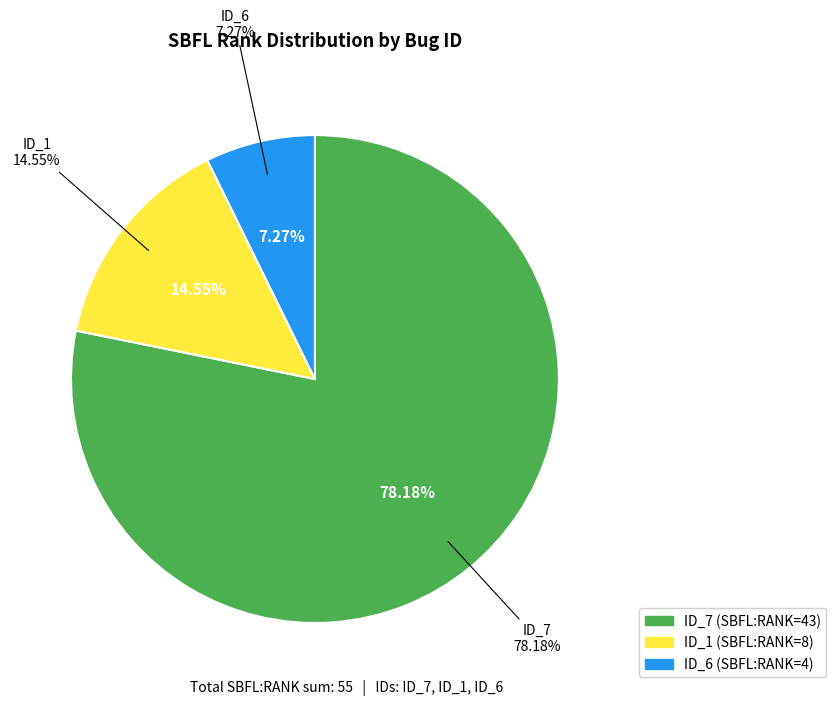

To the nearest percent, what is the combined percentage of _MultipleBugs_.NOB_1.ID_7 and _MultipleBugs_.NOB_1.ID_6?

85%